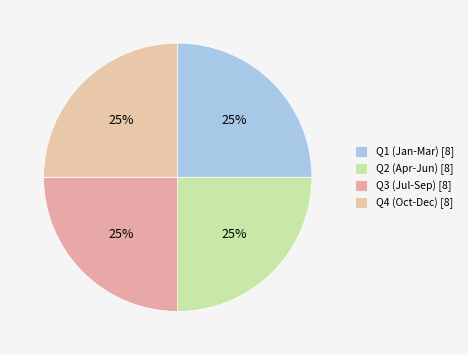

Is there any slice that represents more than half of the pie?

No